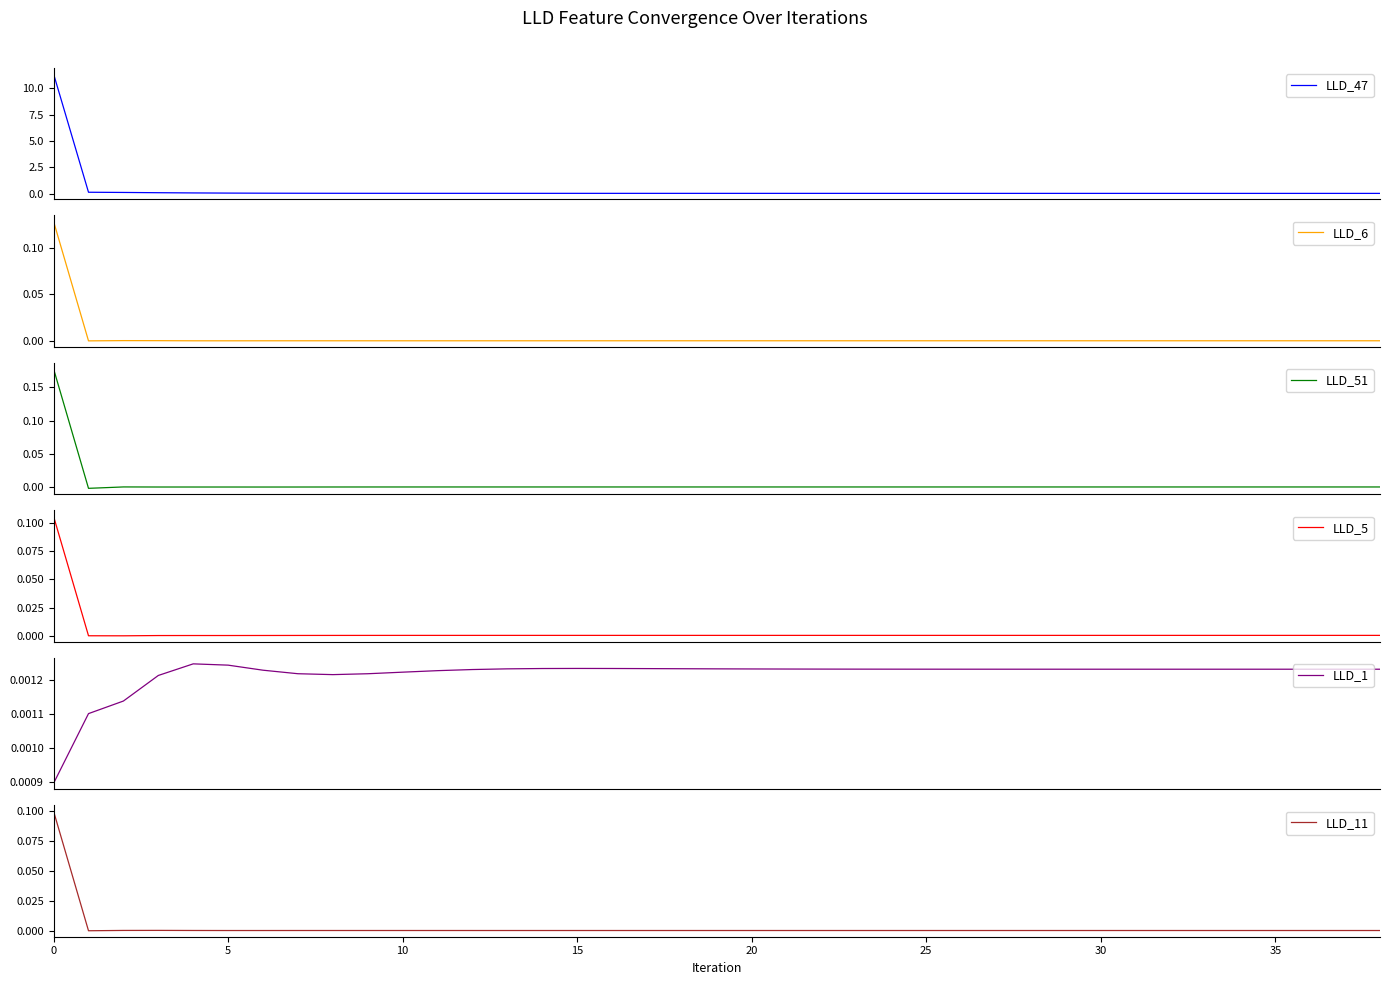

List the series in order of their peak value, lowest first.

LLD_1, LLD_11, LLD_5, LLD_6, LLD_51, LLD_47